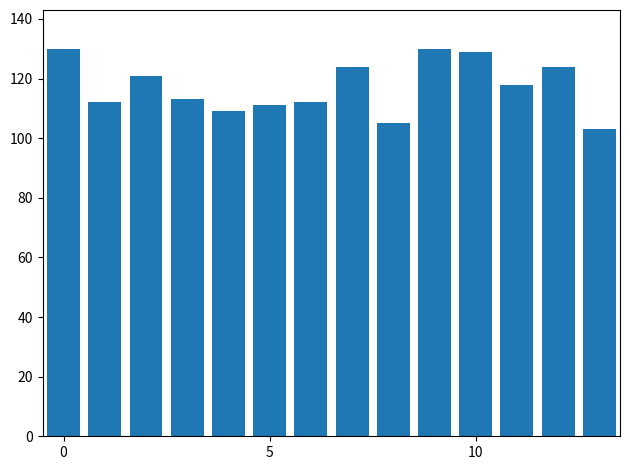

What is the difference between the maximum and minimum values?

27